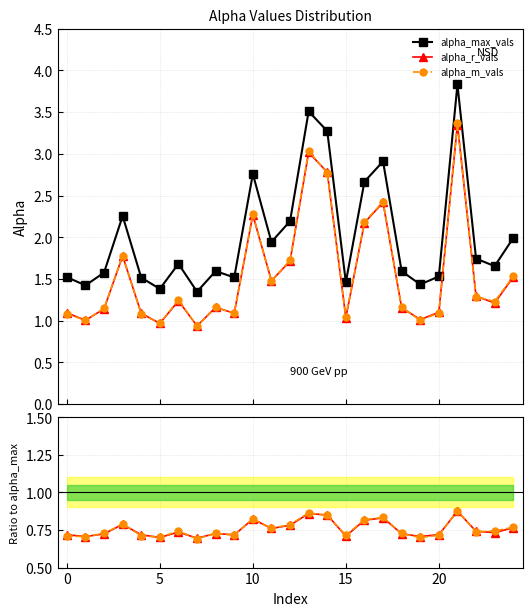

What is the difference between the second highest and second lowest values in the alpha_max_vals series?

2.1